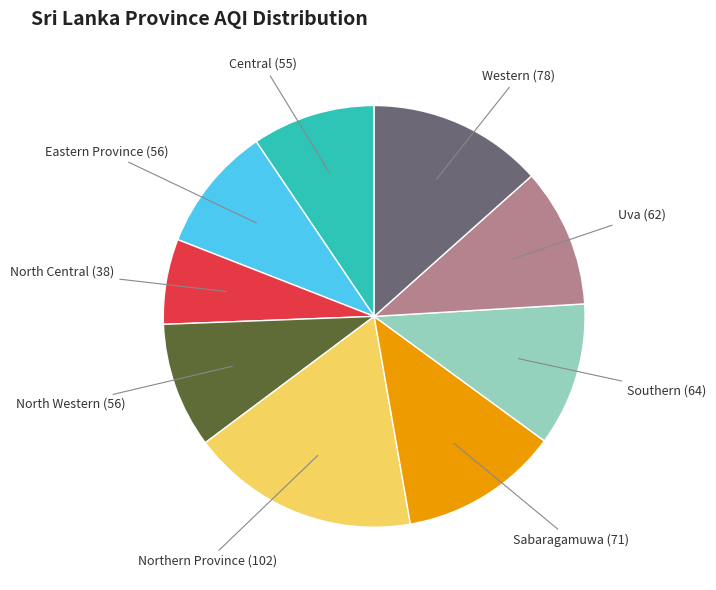

Between Southern and Eastern Province, which is larger?

Southern